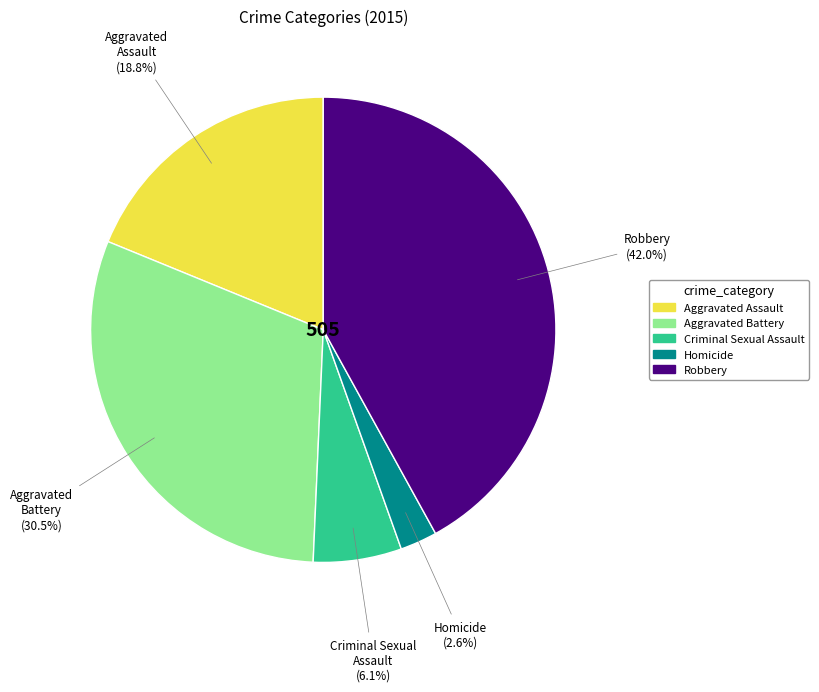

Combined, what portion of the pie is Criminal Sexual Assault and Robbery?

48.1%